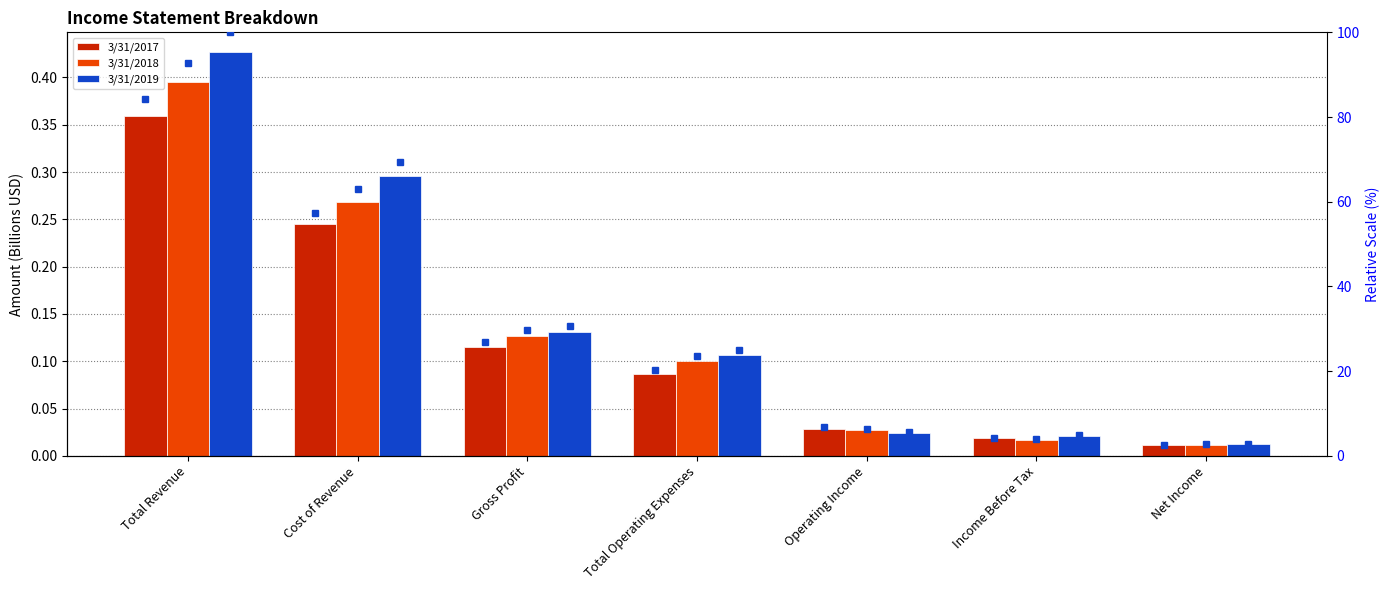

Is it true that 3/31/2017 % rank equals 134.6 at Total Revenue?

False